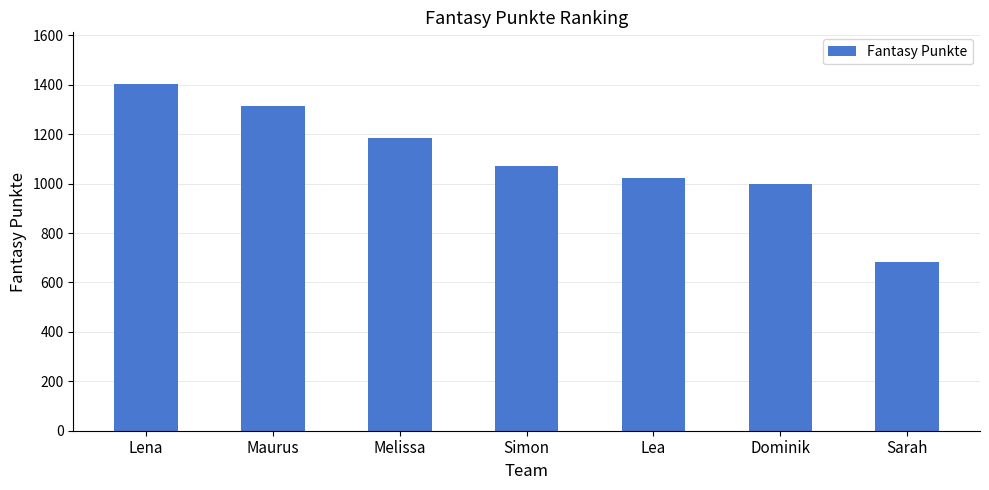

What position from the left is Simon?

4